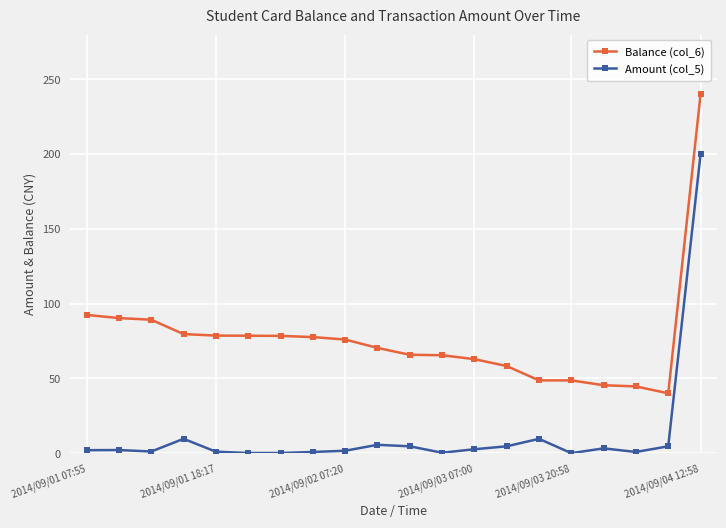

List the series in order of their overall mean, lowest first.

Amount (col_5), Balance (col_6)